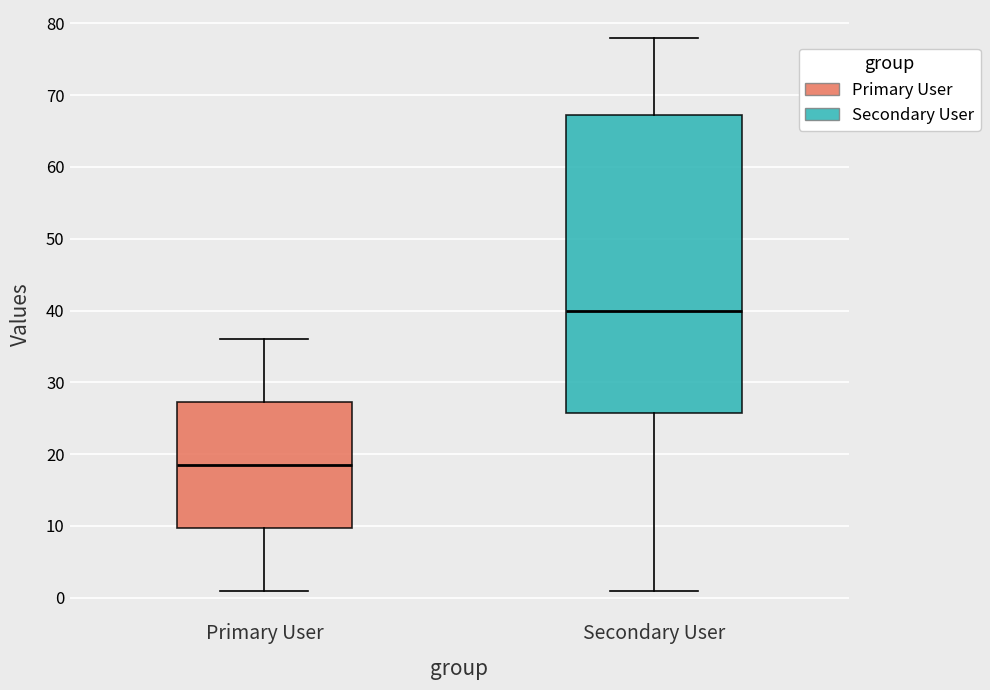

Reading left to right, transcribe this box plot: for each box, give where its median line is, the range the box spans, and where its two whiskers end, as read against the y-axis. The values are not printed on the chart, so give them approximately, as read against the axis.

Primary User: median 19, box 10 to 27, whiskers 1 to 36
Secondary User: median 40, box 26 to 67, whiskers 1 to 78